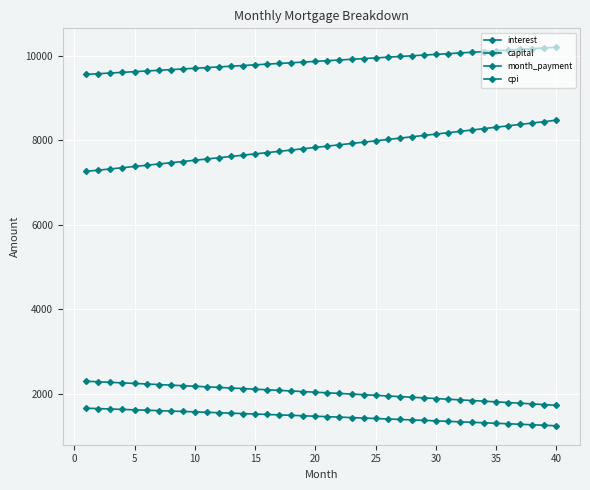

Reading right to left, list all the values displayed in this chart.

interest: 1725.9	1742.4	1758.8	1775.0	1791.2	1807.2	1823.2	1839.1	1854.8	1870.5	1886.0	1901.5	1916.8	1932.1	1947.2	1962.3	1977.2	1992.1	2006.9	2021.5	2036.1	2050.6	2065.0	2079.3	2093.5	2107.6	2121.6	2135.5	2149.3	2163.1	2176.7	2190.3	2203.7	2217.1	2230.4	2243.6	2256.7	2269.7	2282.6	2295.5
capital: 8472.3	8438.9	8405.6	8372.4	8339.4	8306.5	8273.7	8241.0	8208.5	8176.1	8143.9	8111.7	8079.7	8047.8	8016.1	7984.4	7952.9	7921.5	7890.3	7859.1	7828.1	7797.2	7766.4	7735.8	7705.3	7674.9	7644.6	7614.4	7584.3	7554.4	7524.6	7494.9	7465.3	7435.9	7406.5	7377.3	7348.2	7319.2	7290.3	7261.5
month_payment: 10198.3	10181.3	10164.4	10147.5	10130.6	10113.7	10096.9	10080.1	10063.3	10046.6	10029.9	10013.2	9996.5	9979.9	9963.3	9946.7	9930.2	9913.6	9897.1	9880.7	9864.2	9847.8	9831.4	9815.1	9798.7	9782.4	9766.2	9749.9	9733.7	9717.5	9701.3	9685.2	9669.1	9653.0	9636.9	9620.9	9604.9	9588.9	9572.9	9557.0
cpi: 1241.1	1253.1	1265.1	1277.0	1288.8	1300.5	1312.2	1323.8	1335.3	1346.7	1358.1	1369.4	1380.6	1391.7	1402.8	1413.8	1424.7	1435.6	1446.4	1457.1	1467.8	1478.3	1488.9	1499.3	1509.7	1520.0	1530.2	1540.4	1550.5	1560.6	1570.5	1580.4	1590.3	1600.0	1609.8	1619.4	1629.0	1638.5	1648.0	1657.3